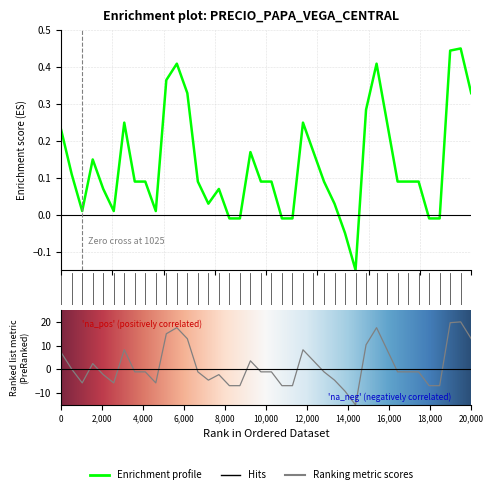

Count the number of categories in the chart.

40